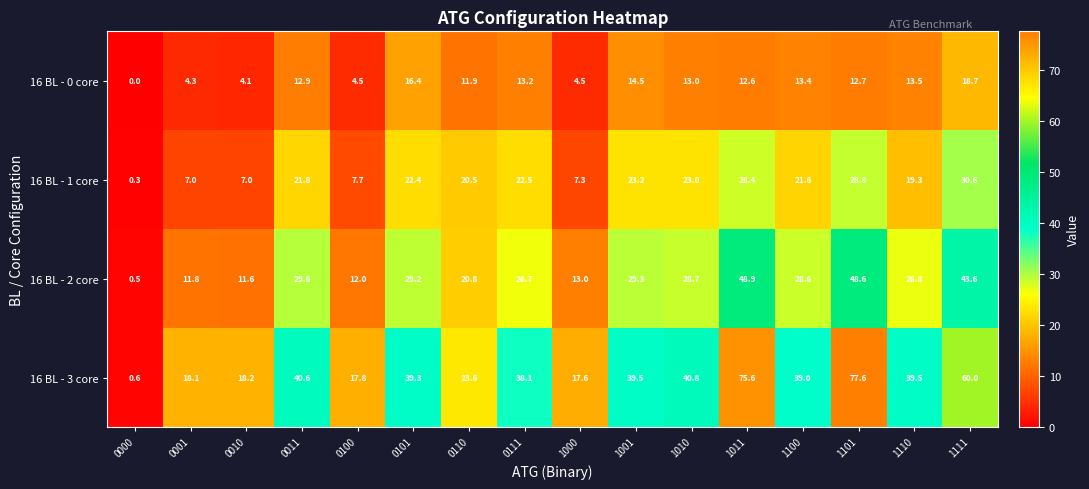

List the series in order of their peak value, lowest first.

16 BL - 0 core, 16 BL - 1 core, 16 BL - 2 core, 16 BL - 3 core